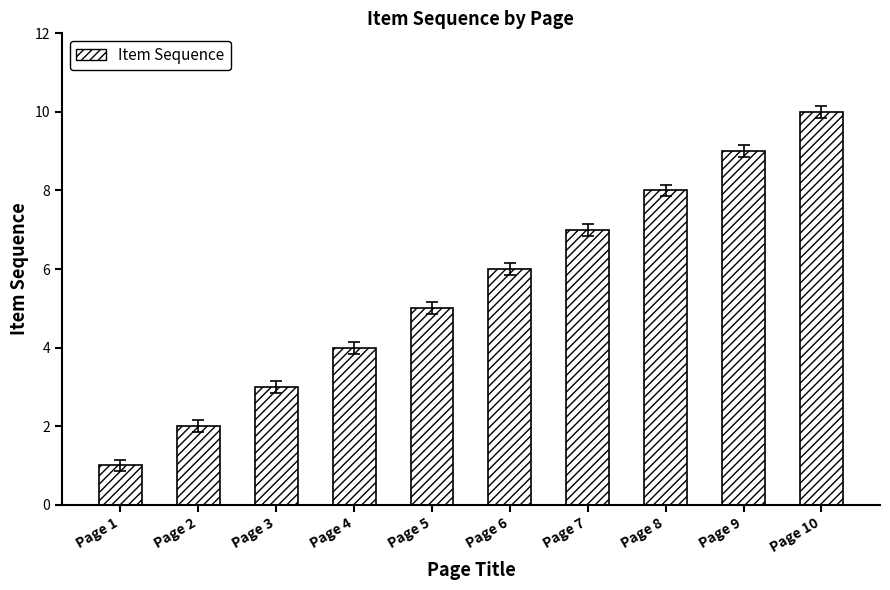

Rank the categories by value from highest to lowest.

Page 10, Page 9, Page 8, Page 7, Page 6, Page 5, Page 4, Page 3, Page 2, Page 1